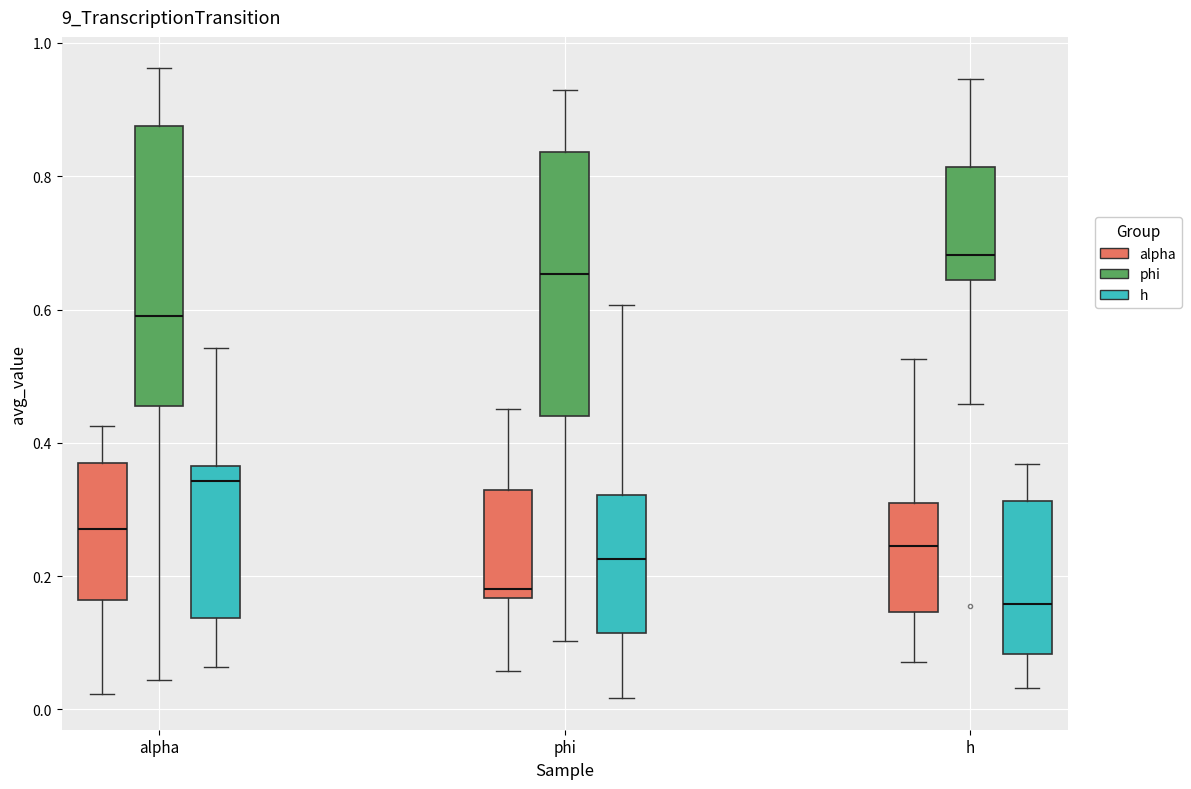

Which box has the highest median line?

h (phi)